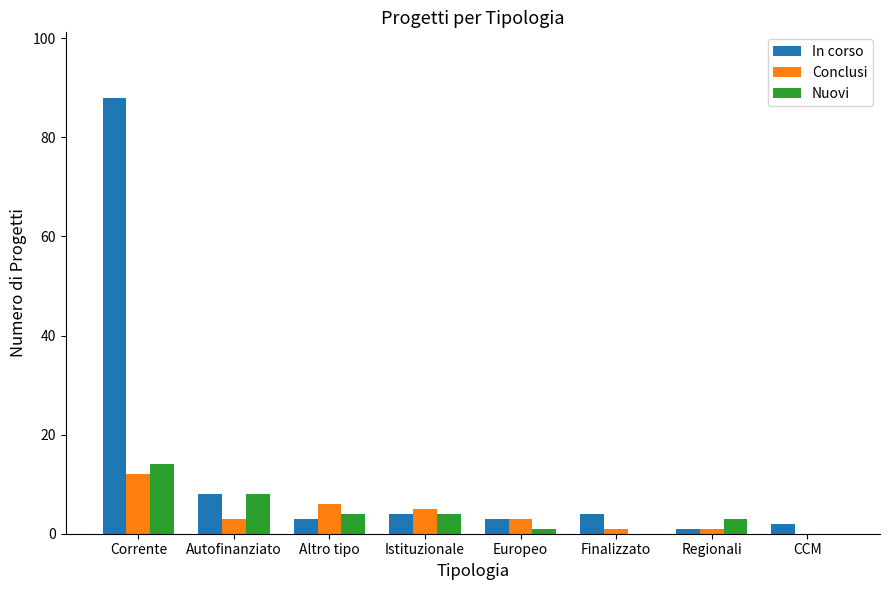

What is the sum of the Nuovi values at Autofinanziato and Corrente?

22